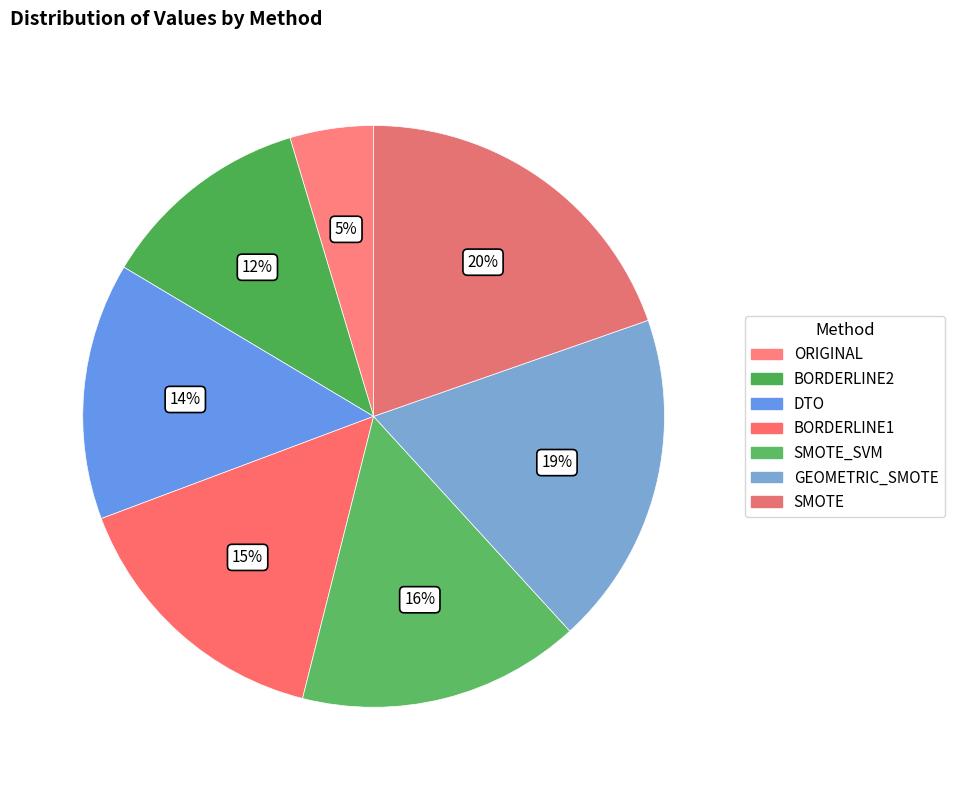

Which slice is the smallest?

ORIGINAL